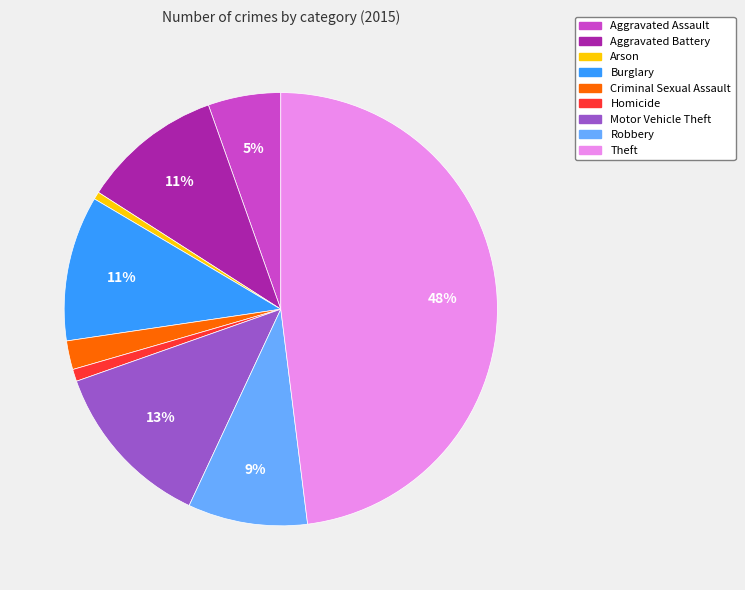

Which has a higher value, Motor Vehicle Theft or Aggravated Battery?

Motor Vehicle Theft